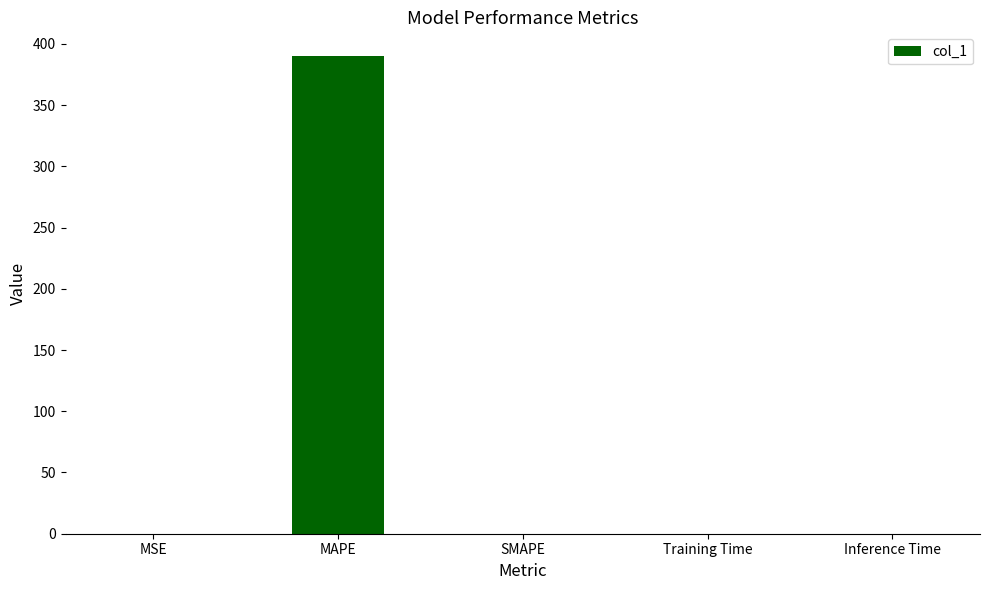

Which has a higher value, Training Time or MAPE?

MAPE